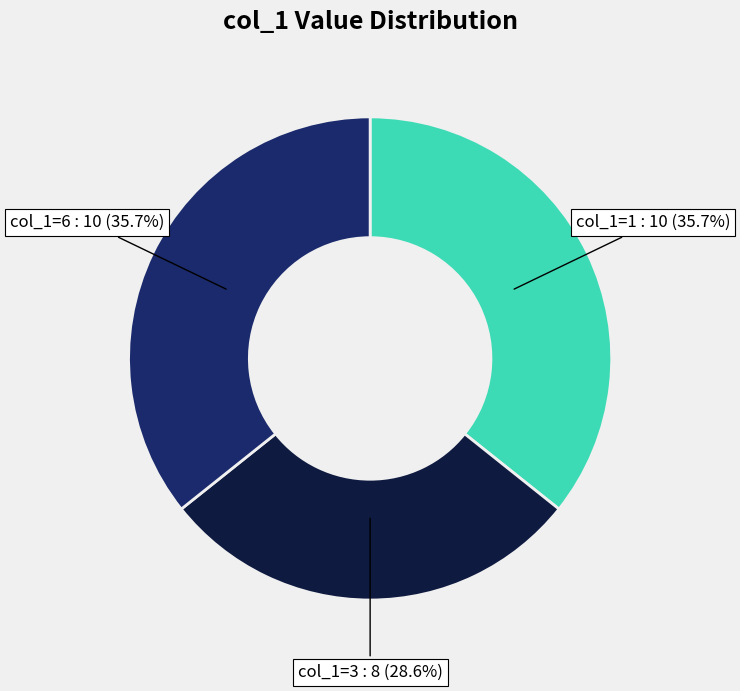

Is there a majority slice in this chart?

No